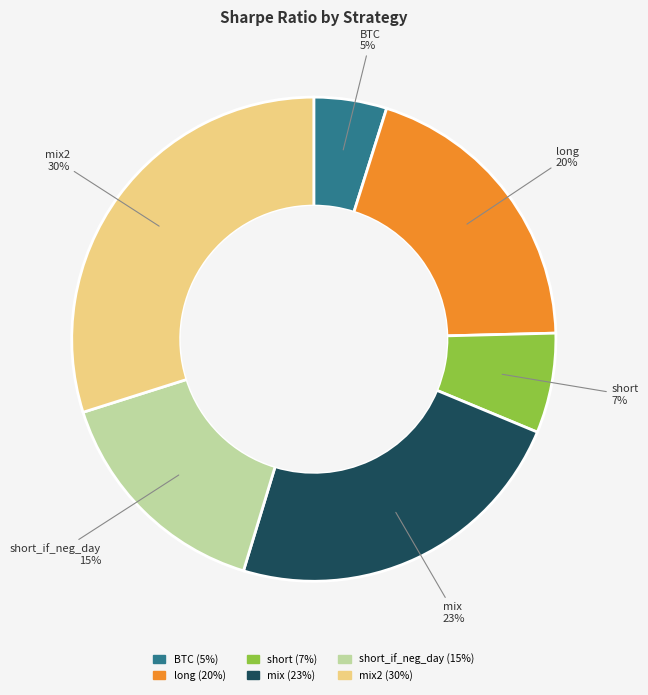

To the nearest percent, what is the average slice percentage?

17%